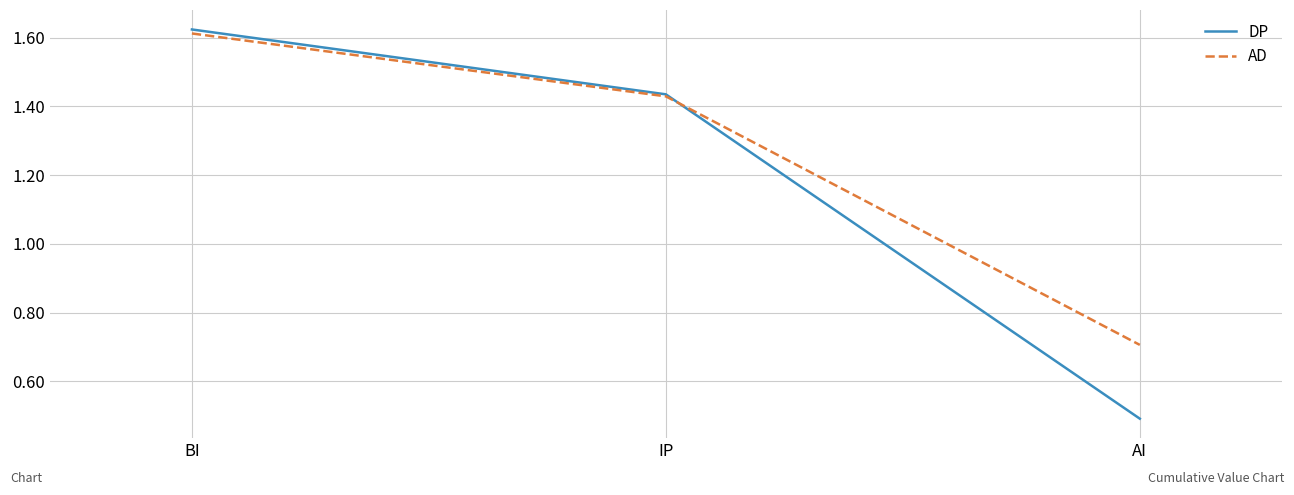

At how many categories does at least one series exceed 0?

3